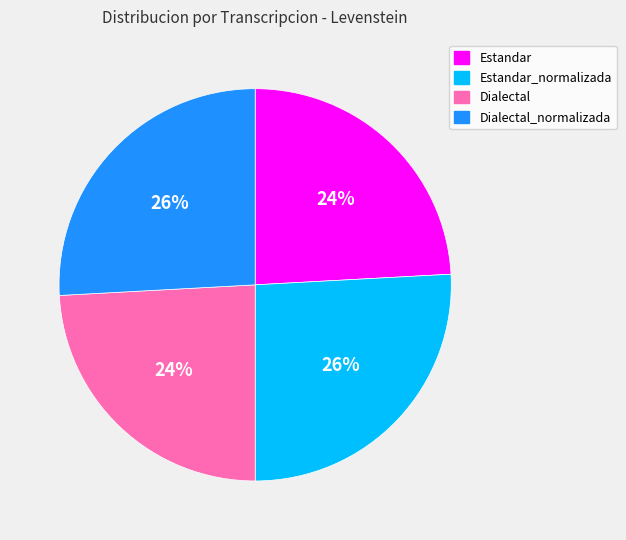

Is there a majority slice in this chart?

No